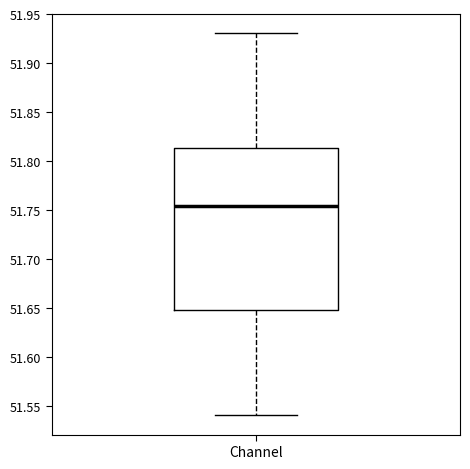

Read this box plot against the y-axis: the position of the median line, the range covered by the box, and the ends of both whiskers. The values are not printed on the chart, so give them approximately, as read against the axis.

median 51.755, box 51.650 to 51.815, whiskers 51.540 to 51.930